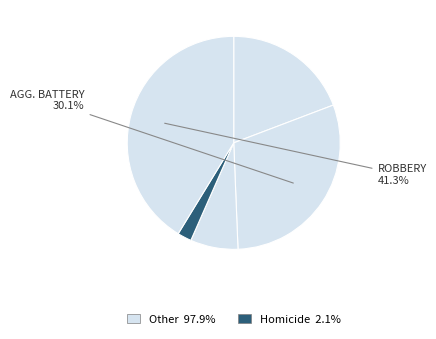

Count the number of slices in the pie.

5